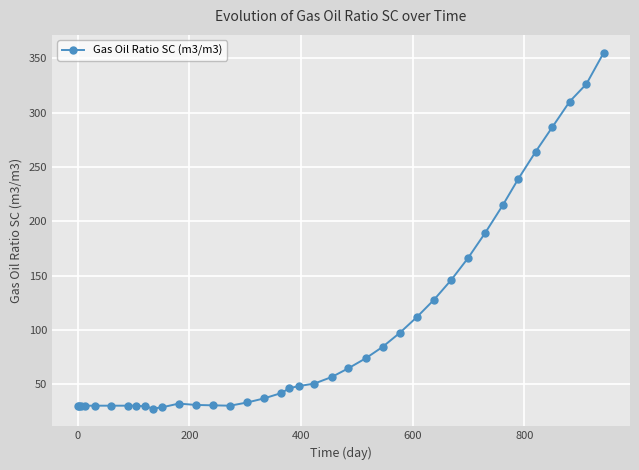

How many values exceed 48?

19